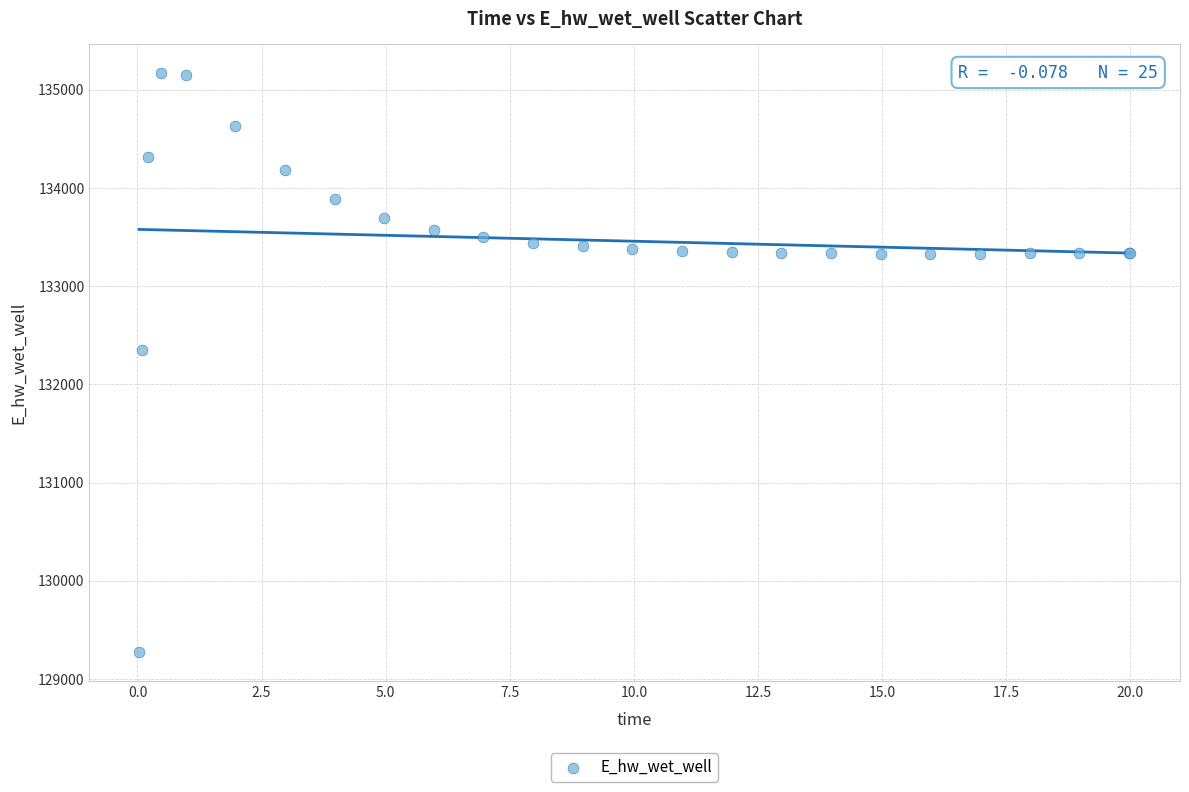

What Y value in the scatter plot is closest to 132219?

132348.7